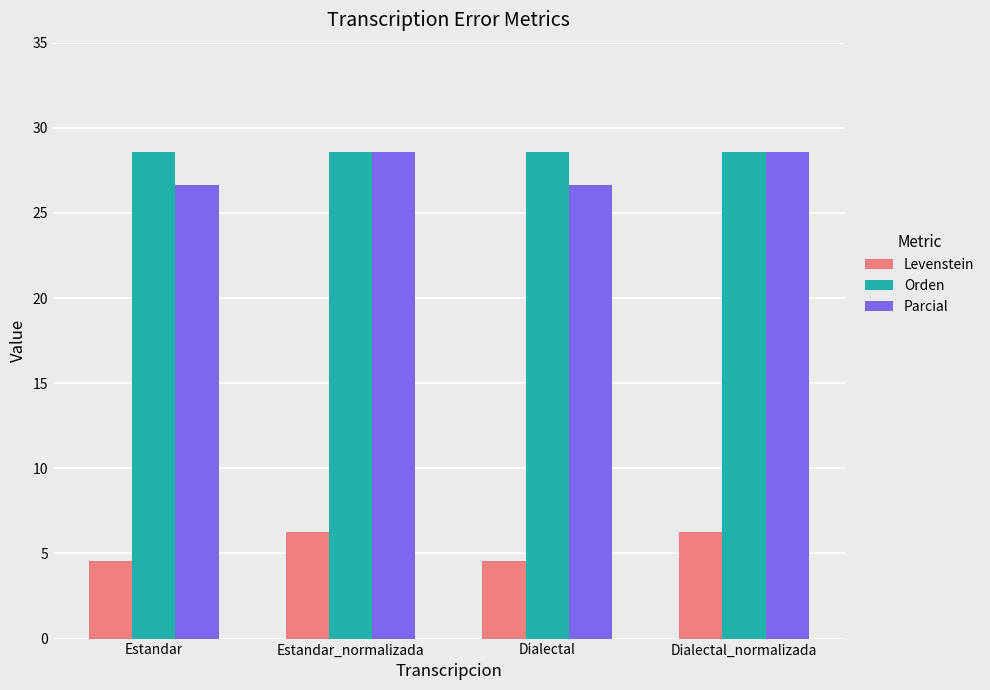

What is the difference between the second highest and minimum values in the Parcial series?

1.9